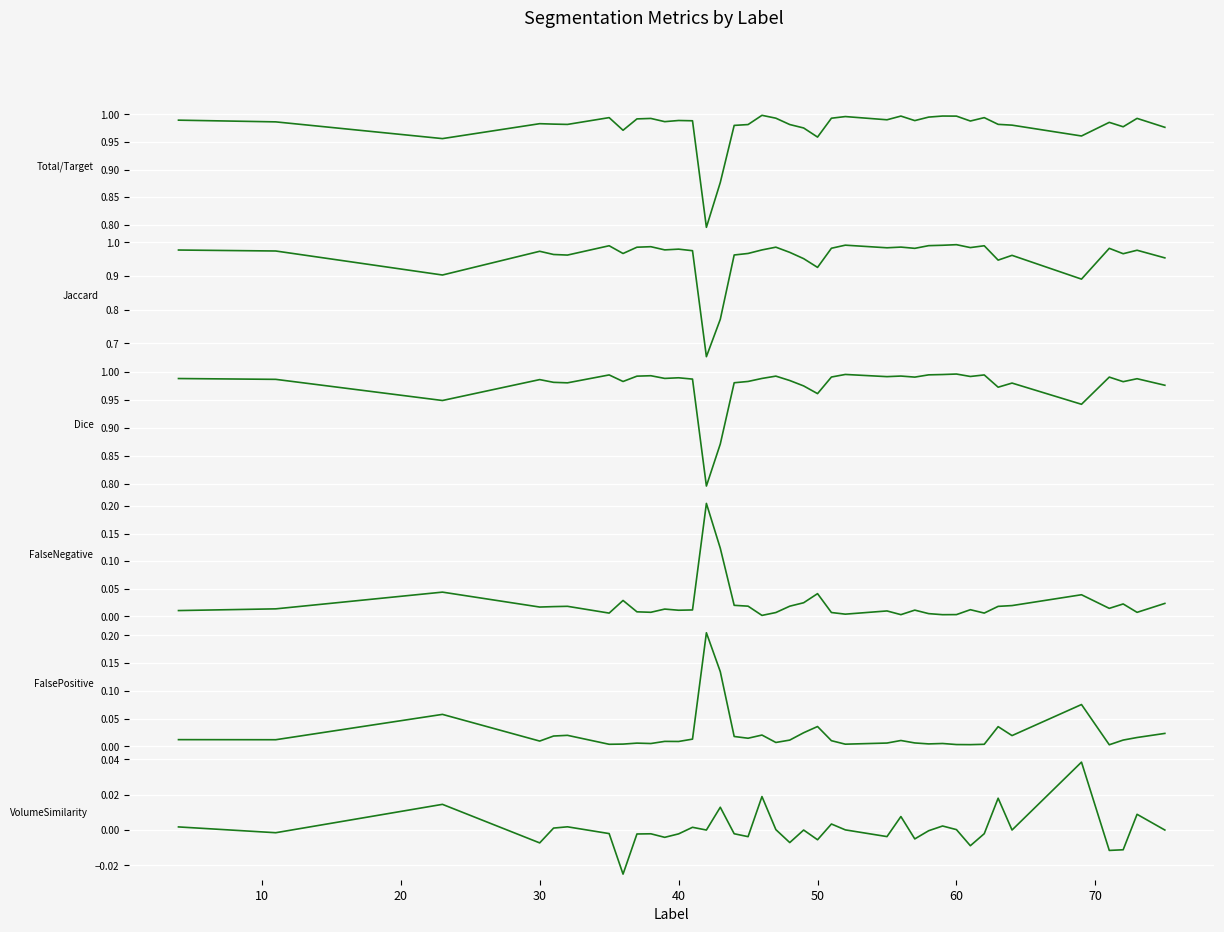

At 60, list the series in order from smallest to largest.

VolumeSimilarity, FalsePositive, FalseNegative, Jaccard, Total/Target, Dice